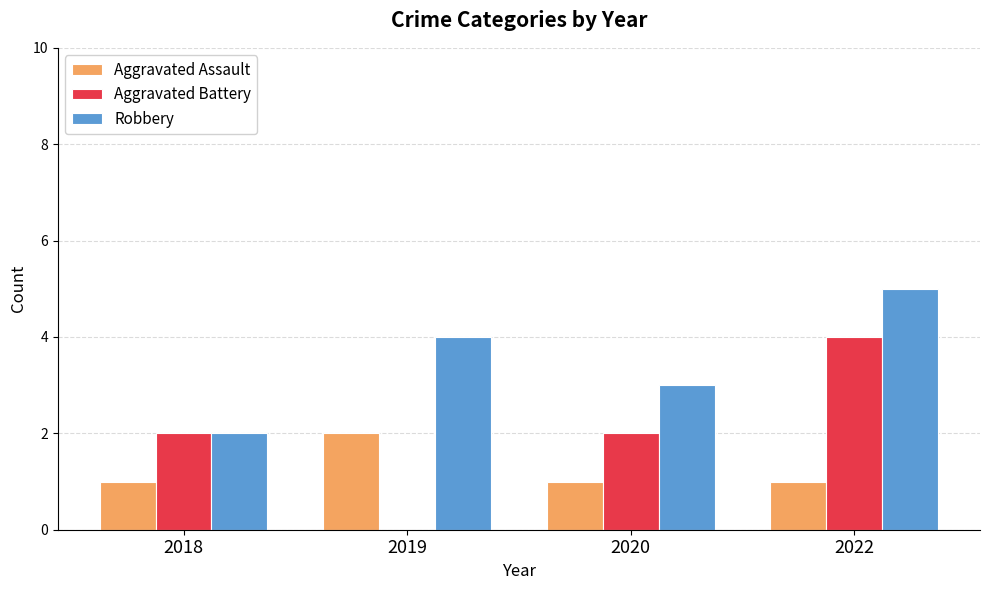

Reading right to left, transcribe all the data shown in this chart.

Aggravated Assault: 1	1	2	1
Aggravated Battery: 4	2	0	2
Robbery: 5	3	4	2